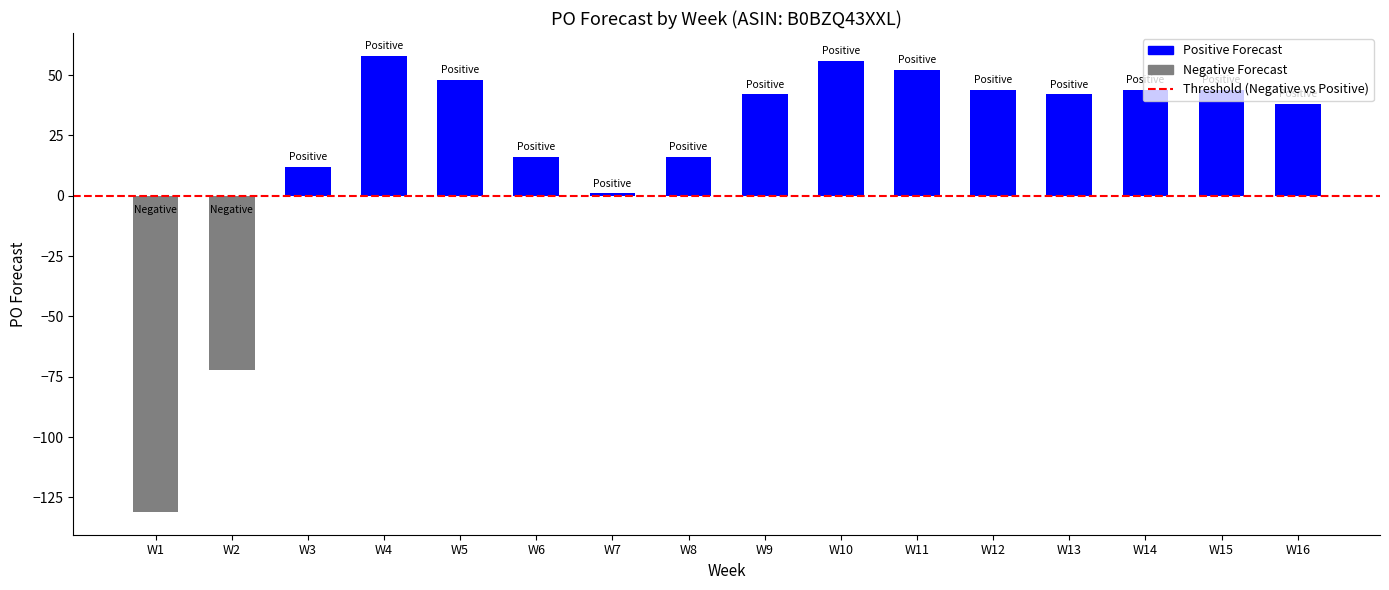

Count the number of categories in the chart.

16